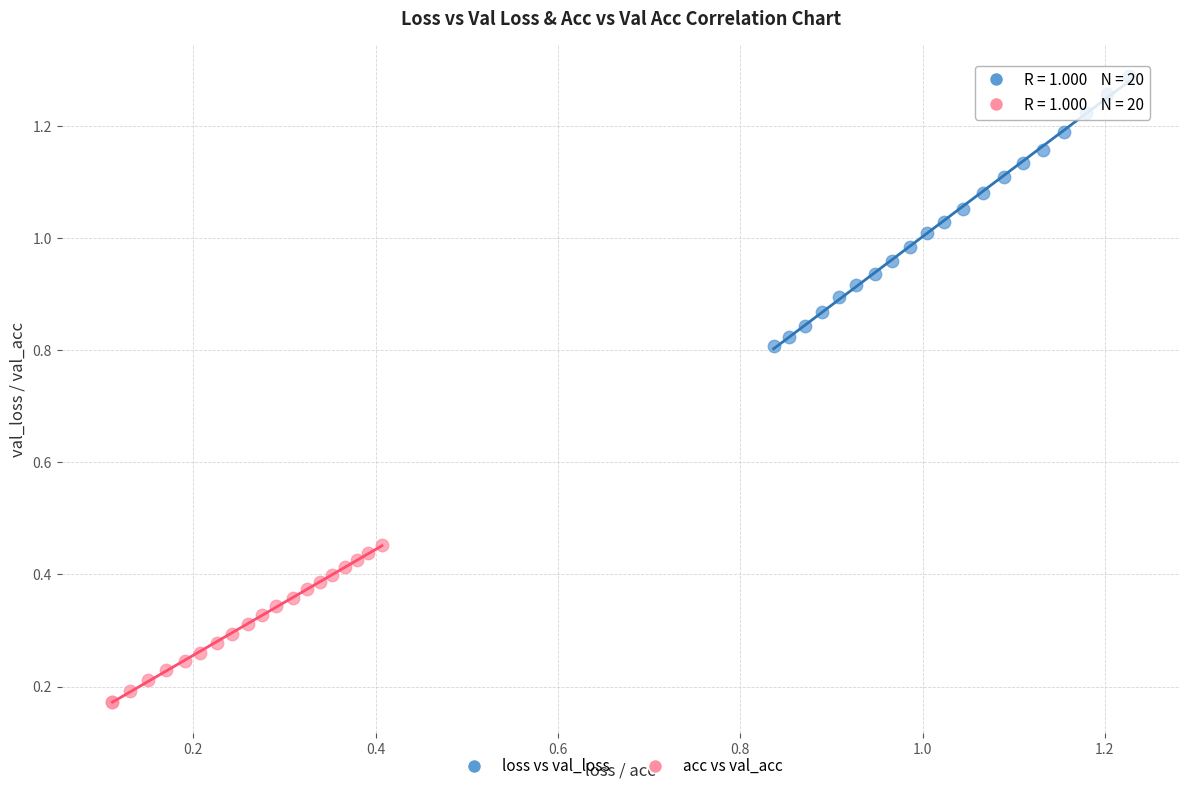

Which series reaches the maximum Y coordinate?

loss vs val_loss